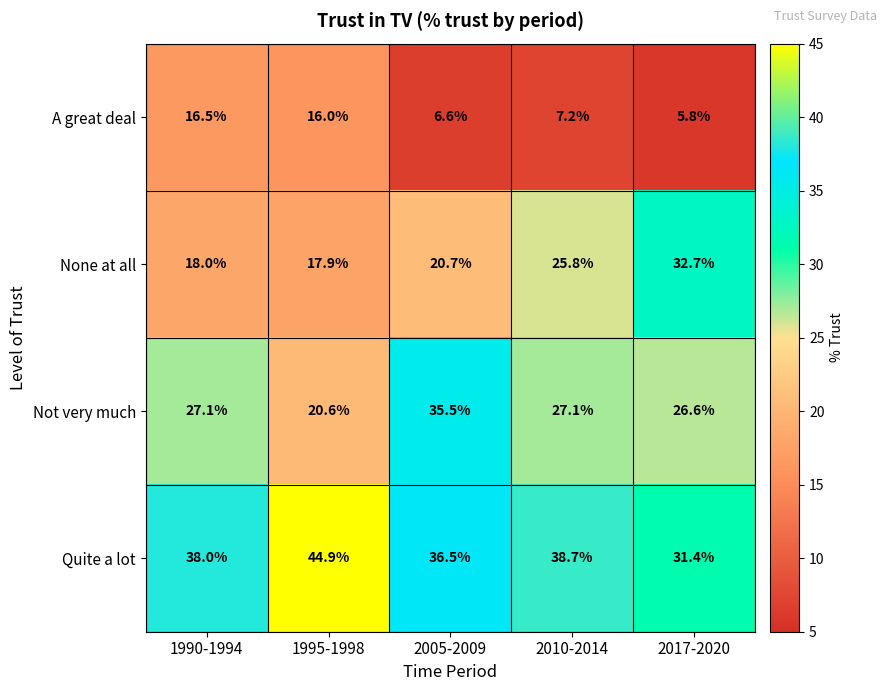

What is the smallest value displayed?

5.8